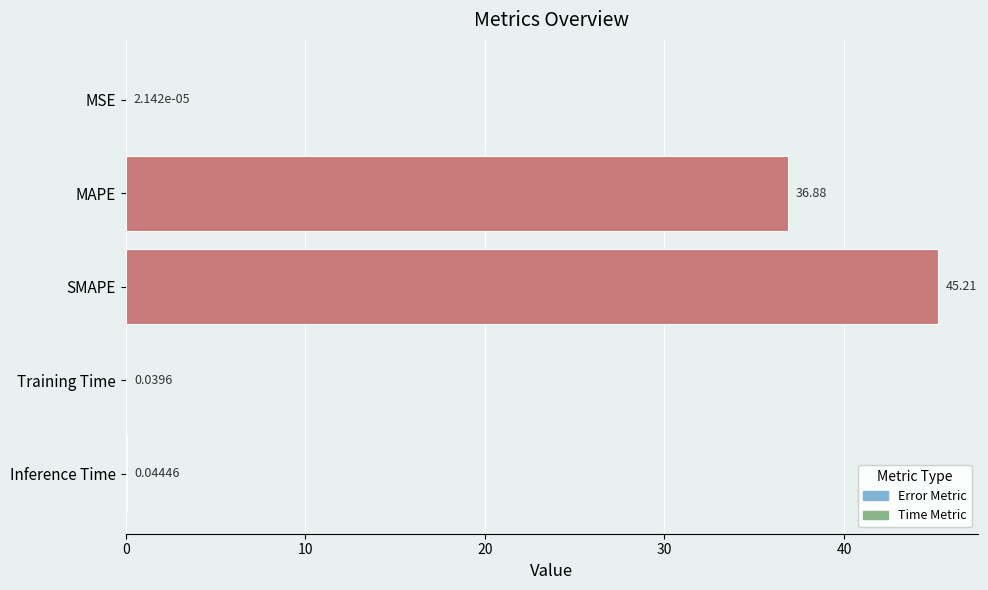

What is the sum of all values?

82.2